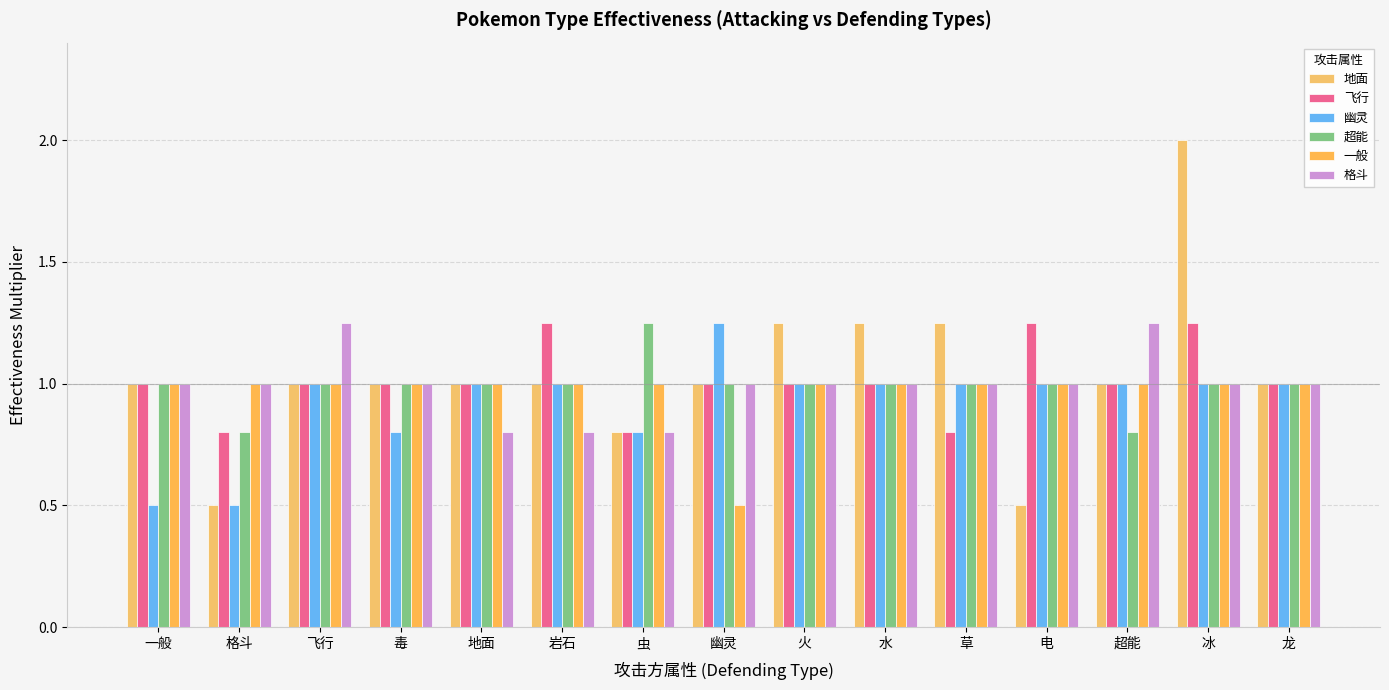

Where does the 飞行 series first go above 1?

岩石